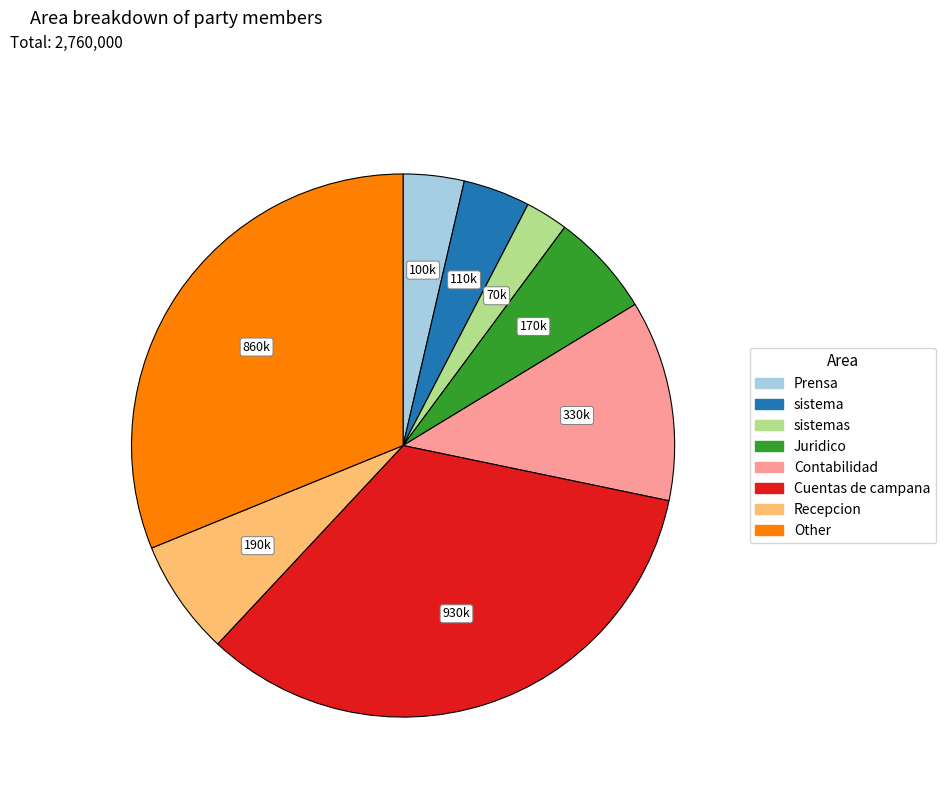

Is there any slice that represents more than half of the pie?

No